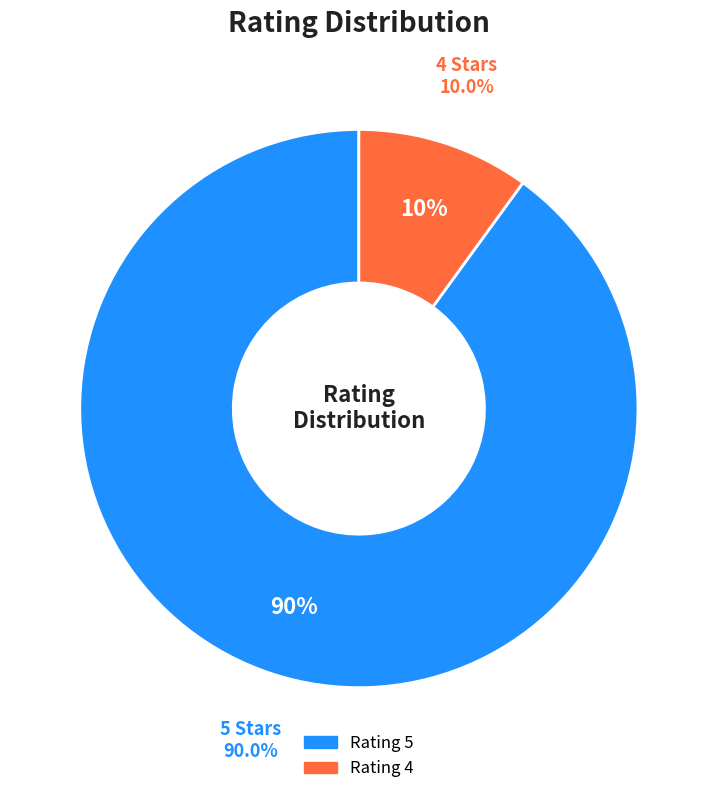

True or false: 5 accounts for 90% of the total.

True